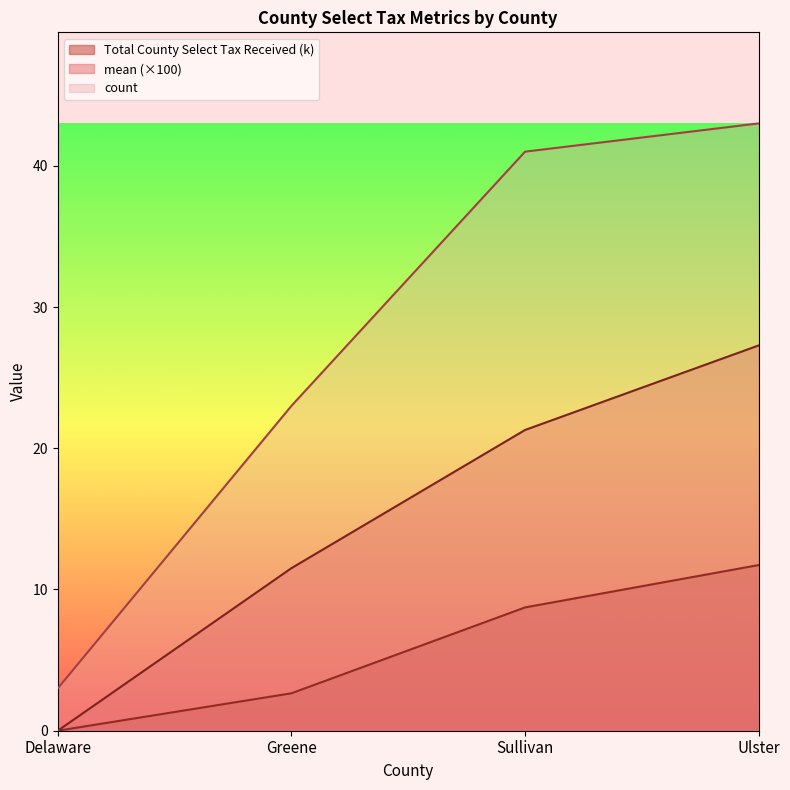

Is the value of mean at Sullivan greater than the value of count at Delaware?

Yes